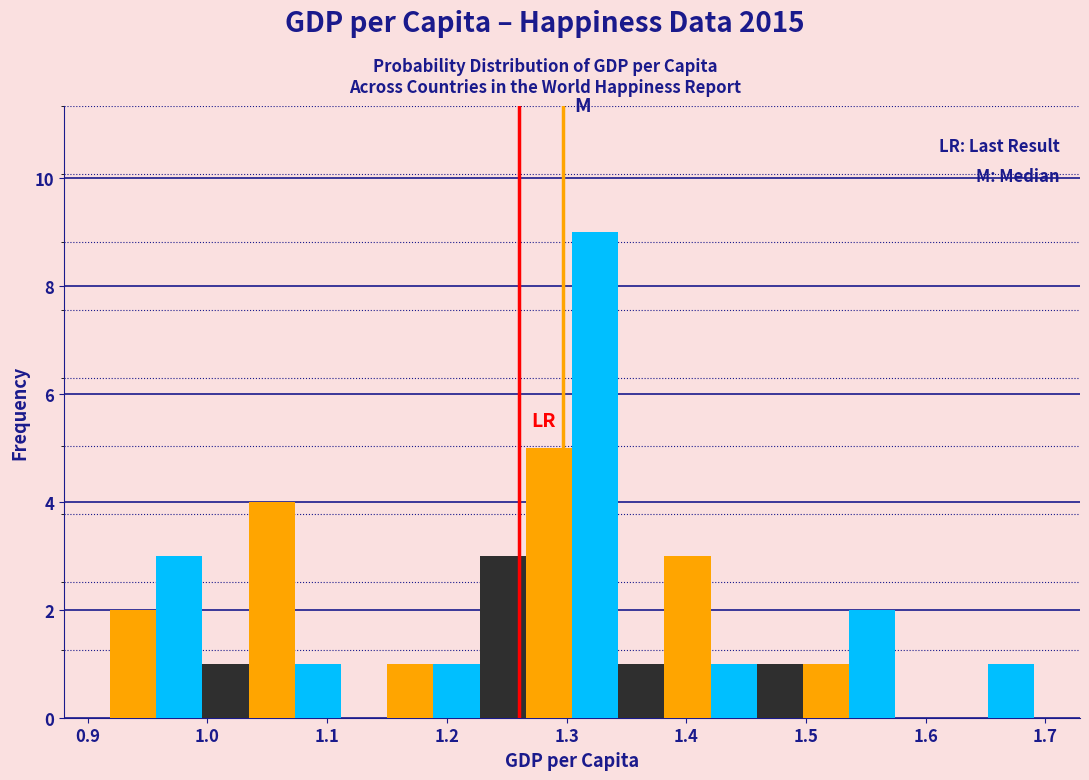

Read against the x-axis, roughly where is the centre of the tallest bar?

1.32